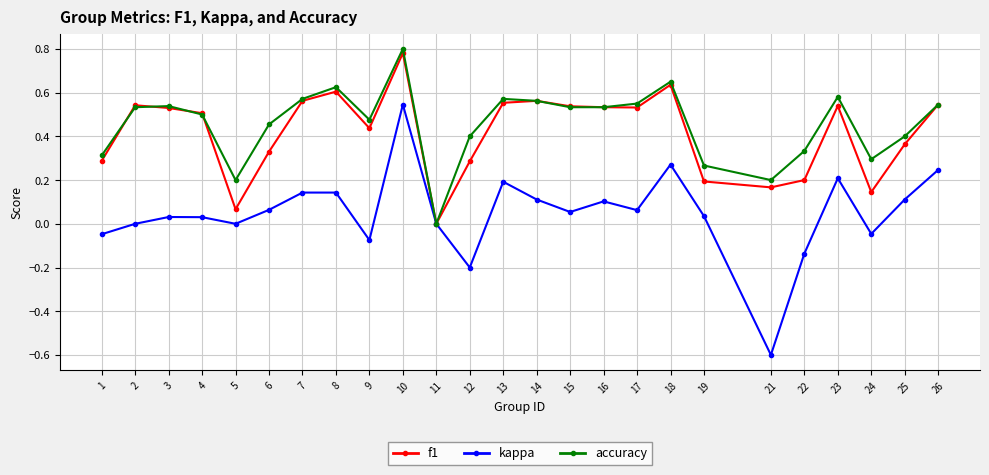

Which category has the highest value in the kappa series?

10